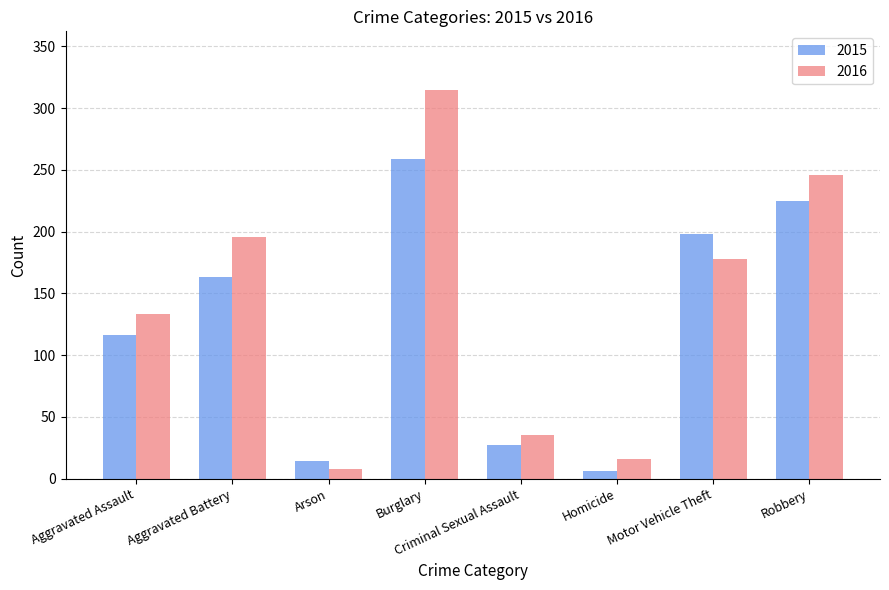

How many bars are there in total?

16